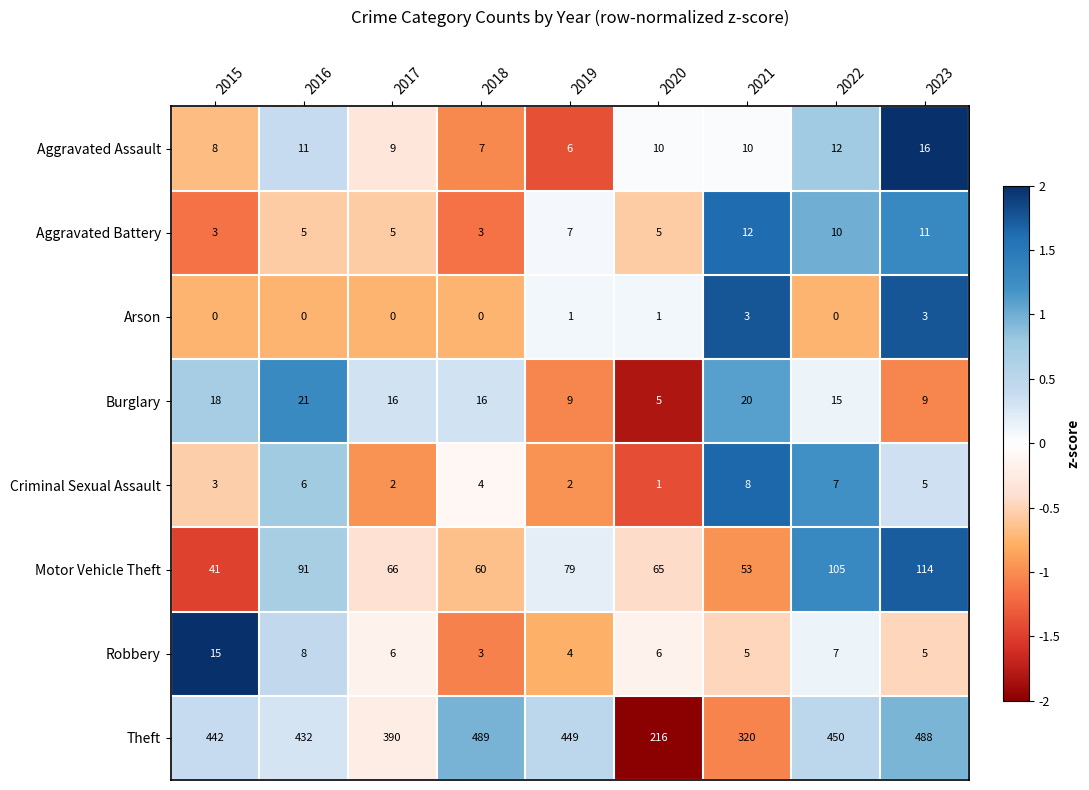

What is the spread (max minus min) of values at 2023?

485